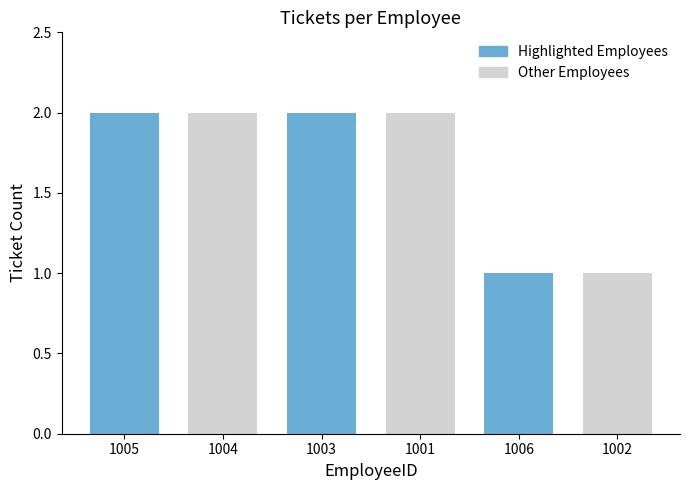

Where is the data nearest to the value 1?

1002